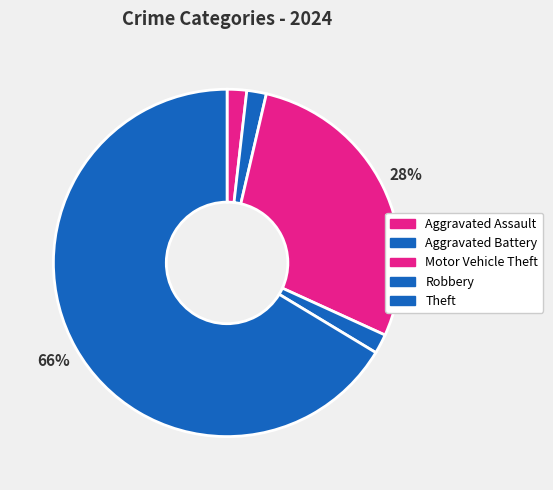

Does Aggravated Assault account for over 50% of the chart?

No